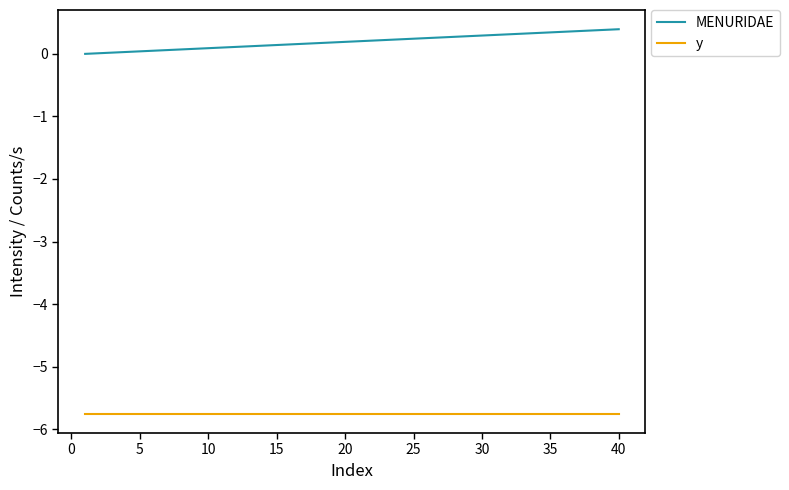

True or false: y and MENURIDAE cross at least once.

False